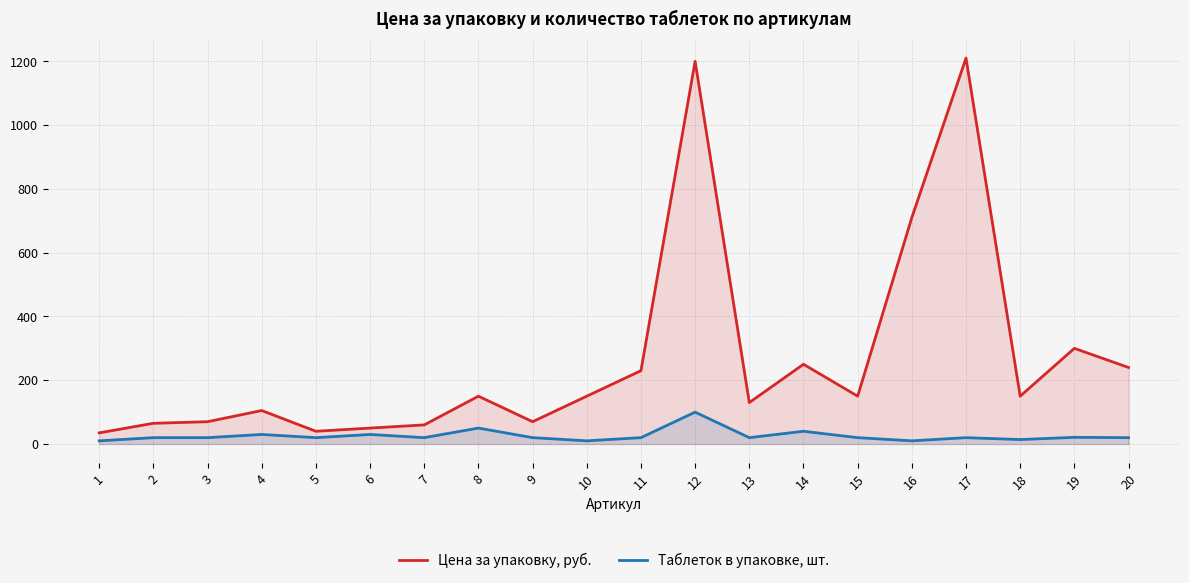

What are all the series names shown in the legend?

Цена за упаковку, руб., Таблеток в упаковке, шт.